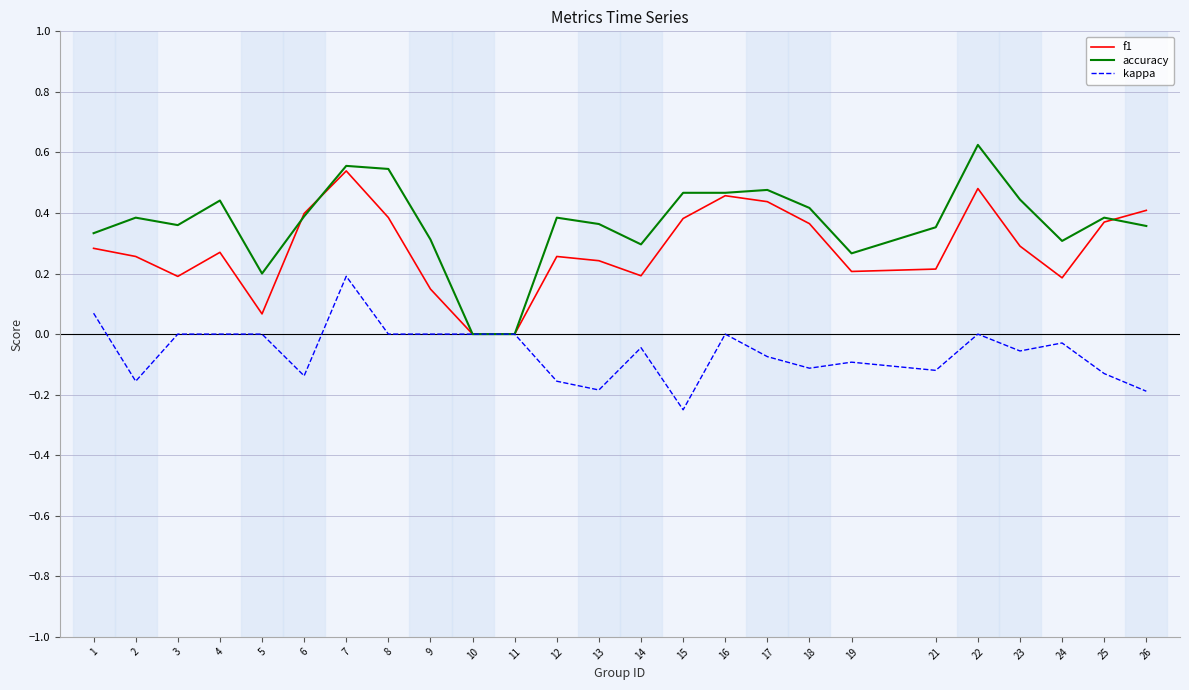

The value of kappa at 26 is -0.3. True or false?

False